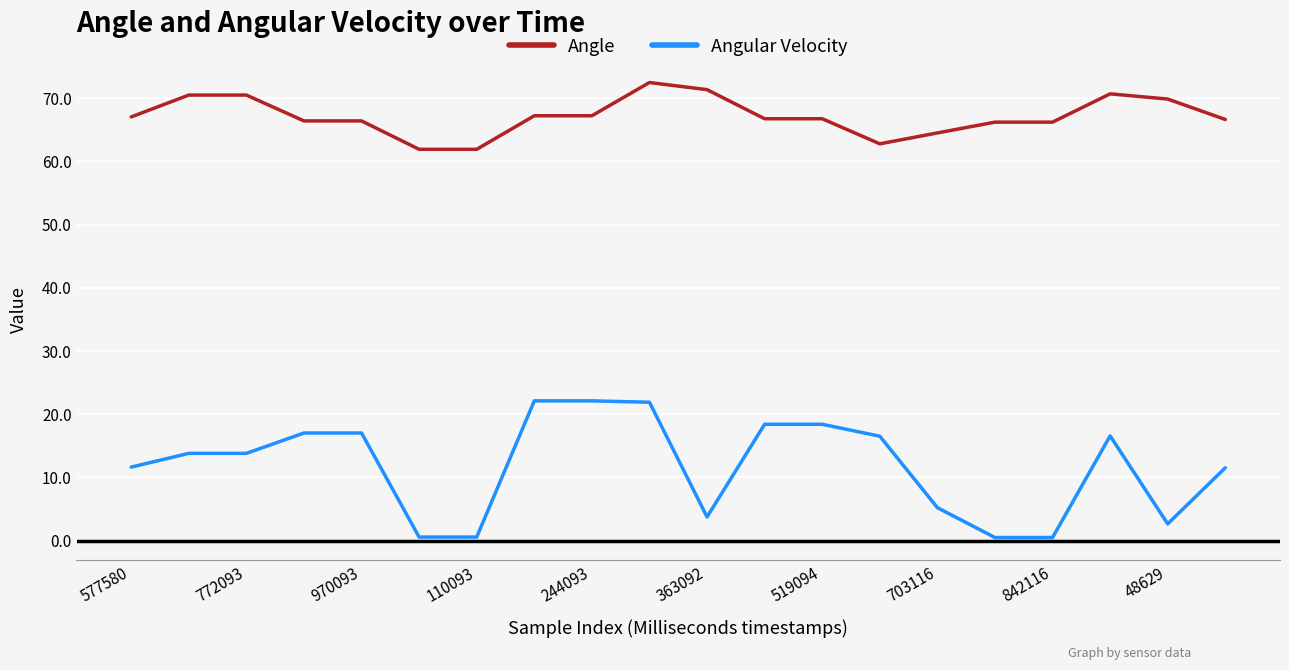

Rank the series by their maximum value, from highest to lowest.

Angle, Angular Velocity